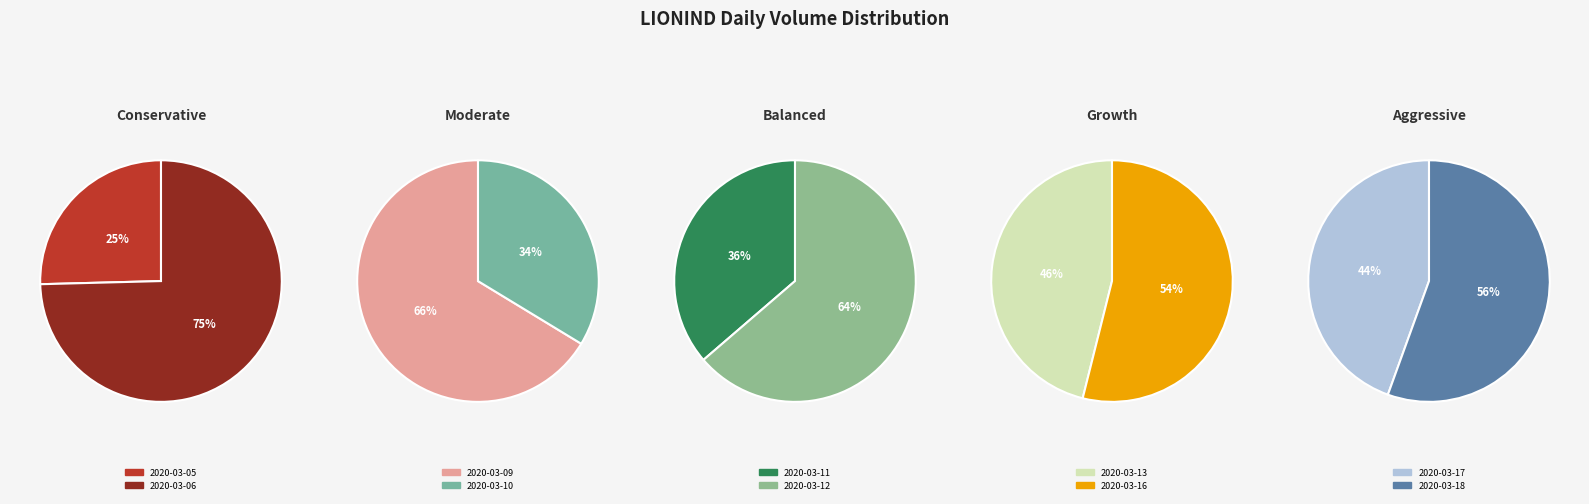

Is 2020-03-13 the majority of the pie?

No